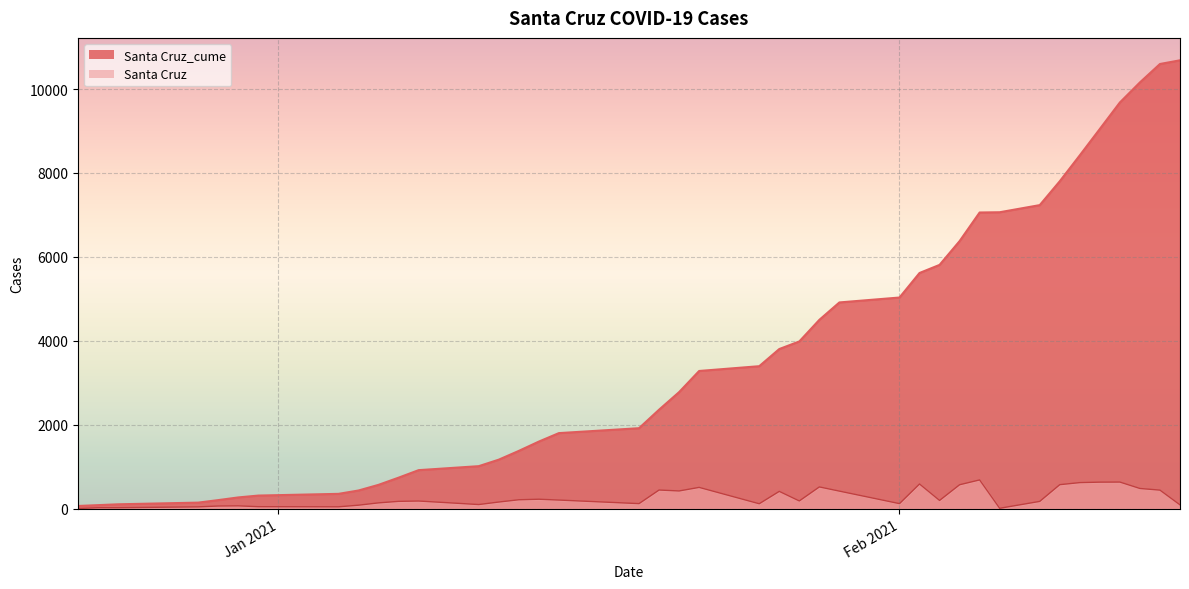

What position from the right is 2021-01-13?

26